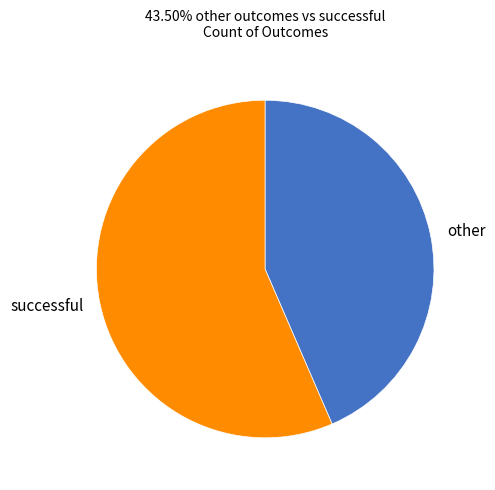

Is it true that other is 54% of the pie?

False